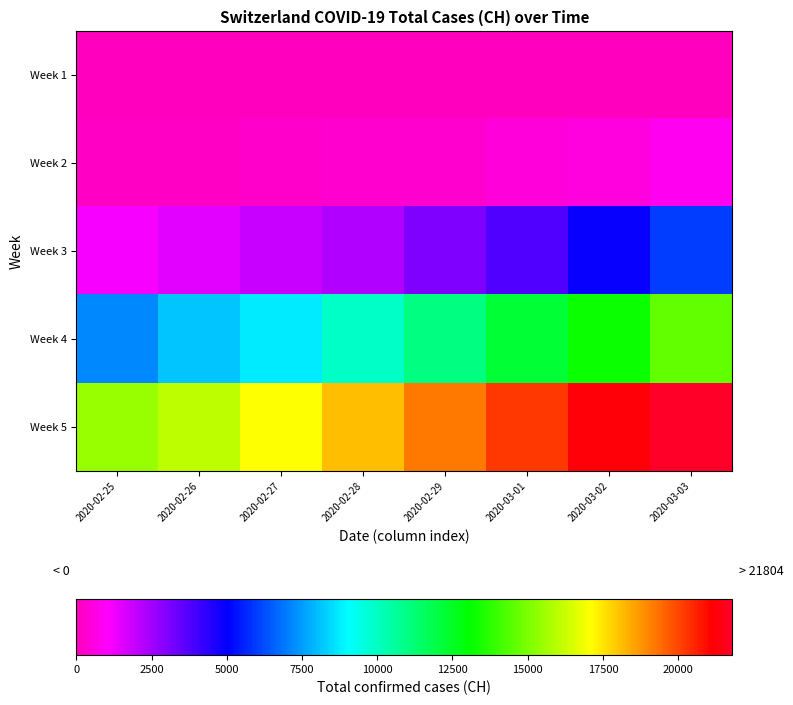

Which series has the widest spread of values?

Week 4